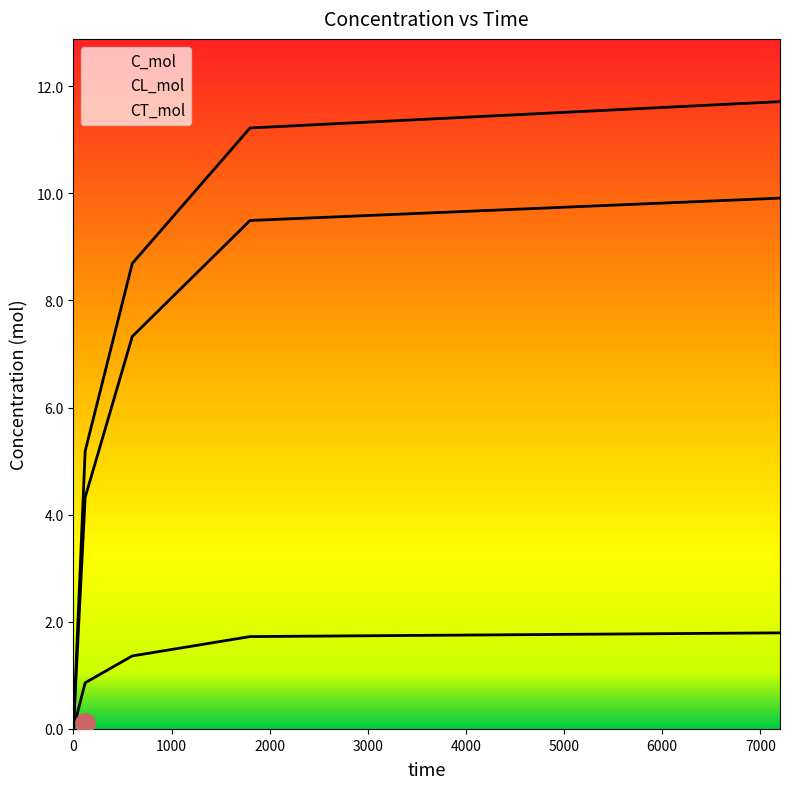

Reading left to right, extract all data points from this chart.

C_mol: 0=0.0	120=5.2	600=8.7	1800=11.2	7200=11.7
CL_mol: 0=0.0	120=4.3	600=7.3	1800=9.5	7200=9.9
CT_mol: 0=0.0	120=0.9	600=1.4	1800=1.7	7200=1.8